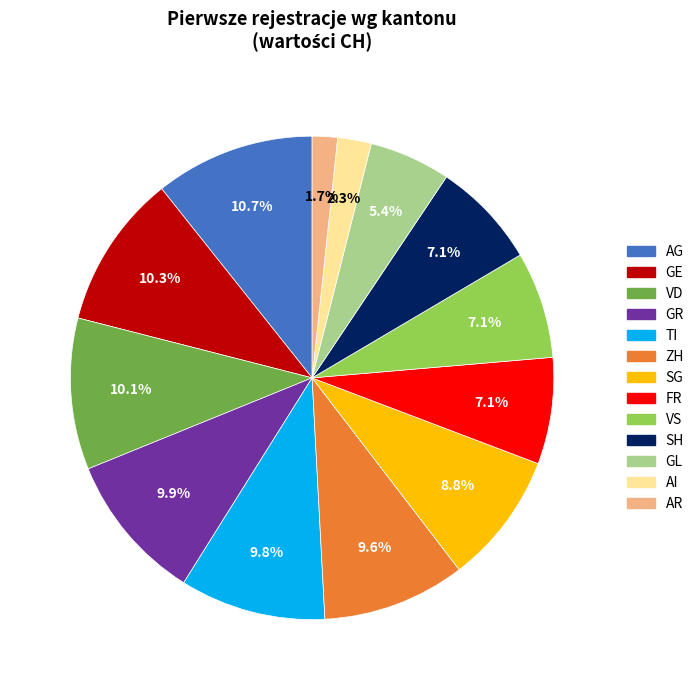

How many slices are in this pie chart?

13